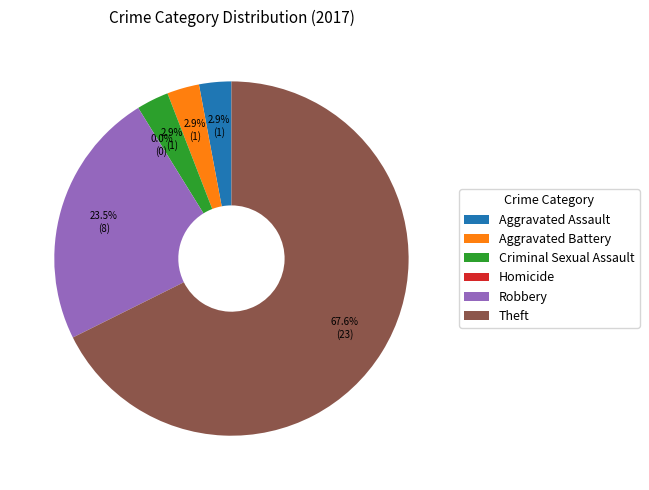

Which slice is the largest?

Theft